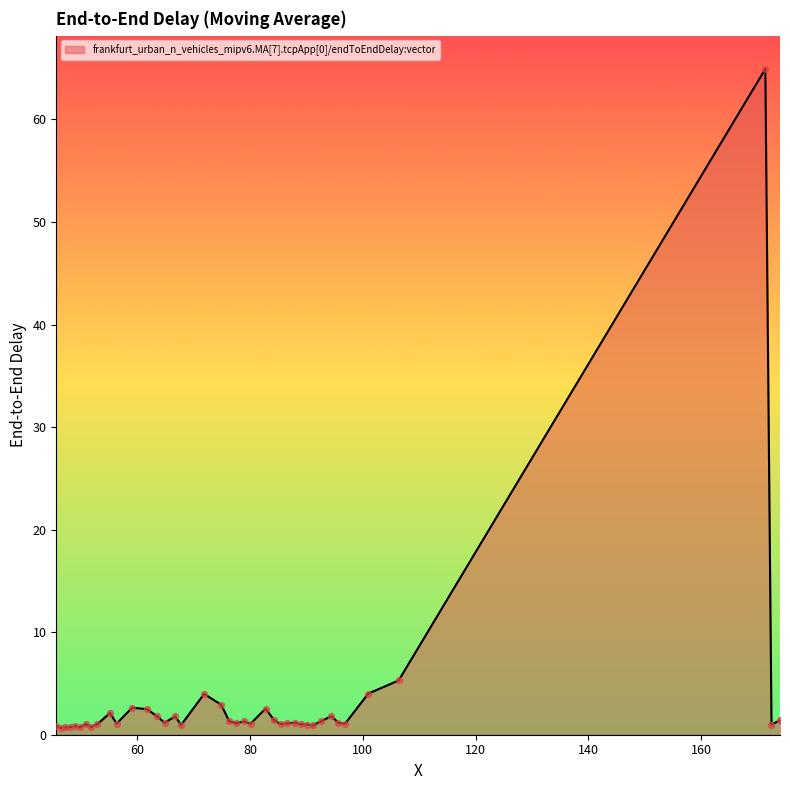

What is the difference between the maximum and minimum values?

64.3